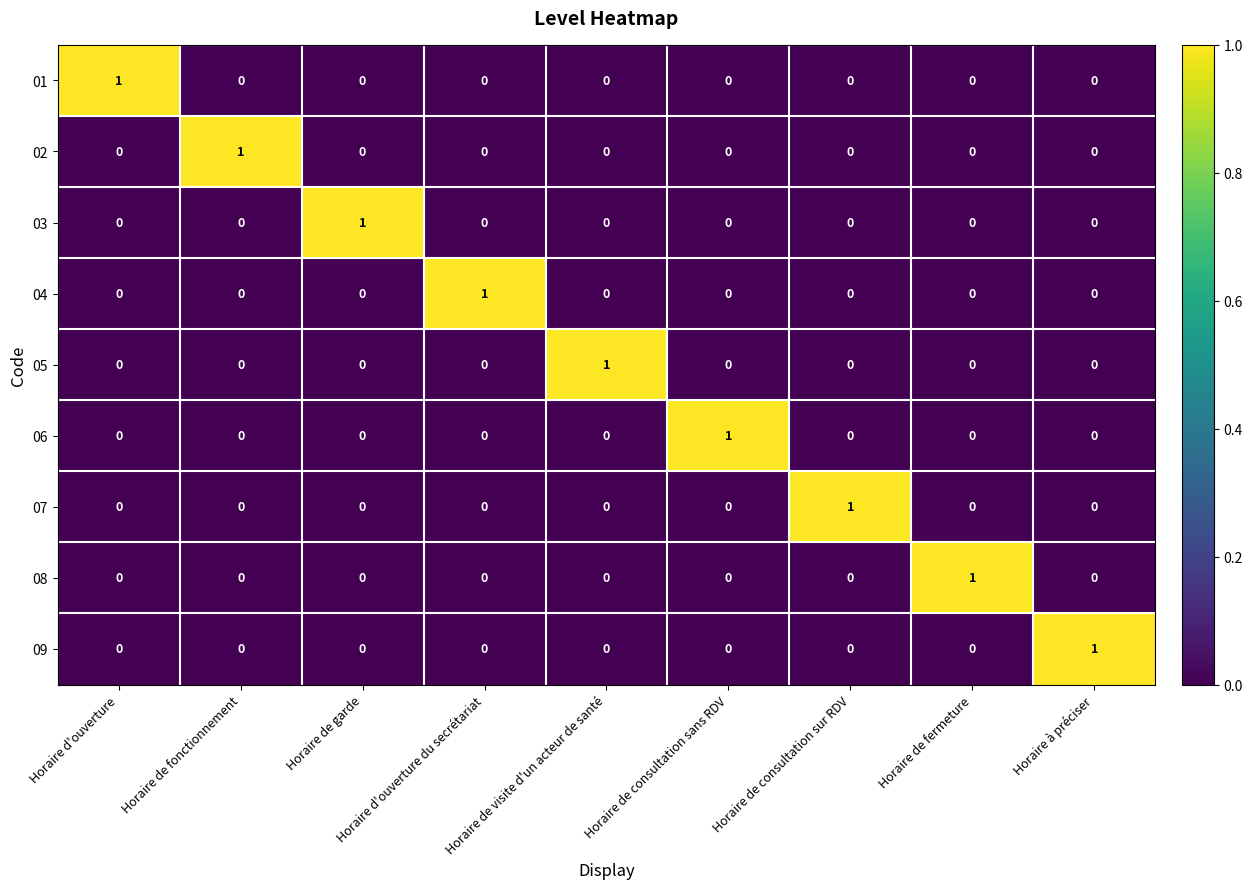

Is the value of 01 at Horaire de consultation sur RDV greater than the value of 06 at Horaire de consultation sans RDV?

No